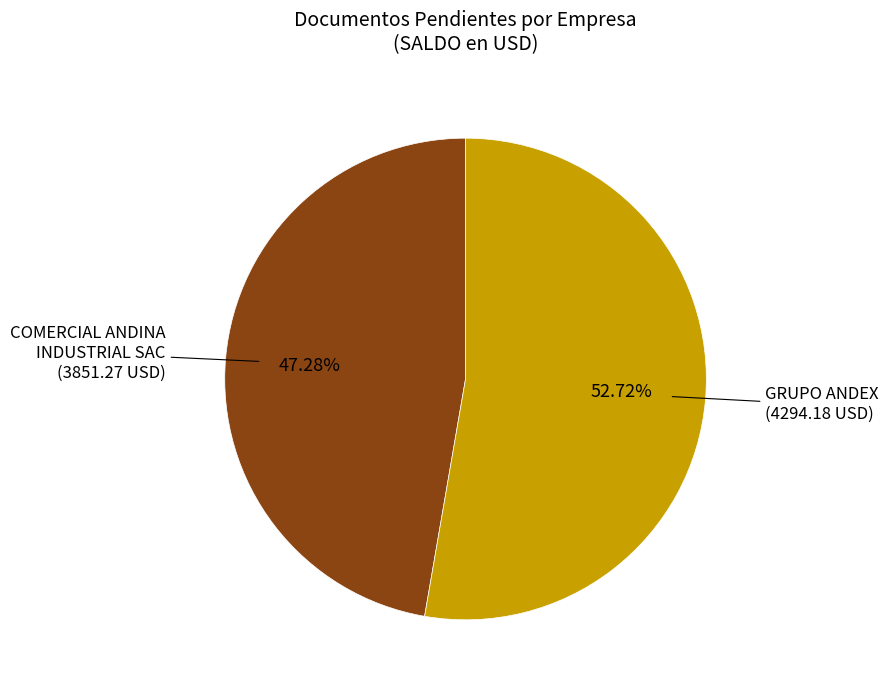

Is there a majority slice in this chart?

Yes